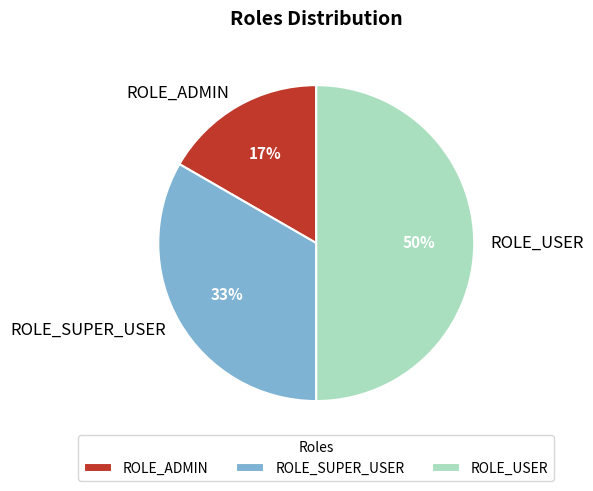

What percentage is the ROLE_ADMIN slice, to the nearest percent?

17%